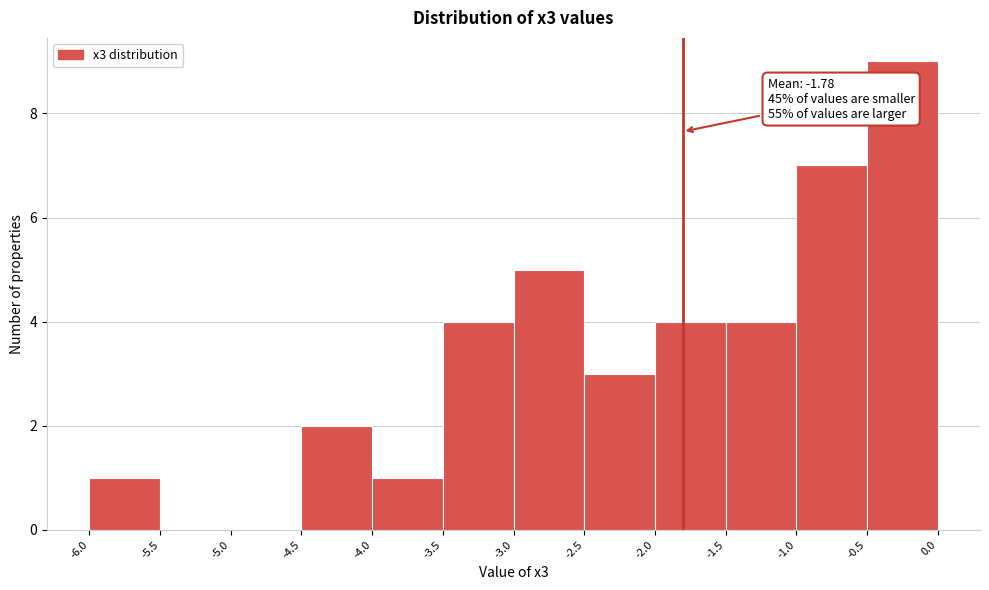

Over which range of the x-axis is the bar tallest?

-0.5 to 0.0